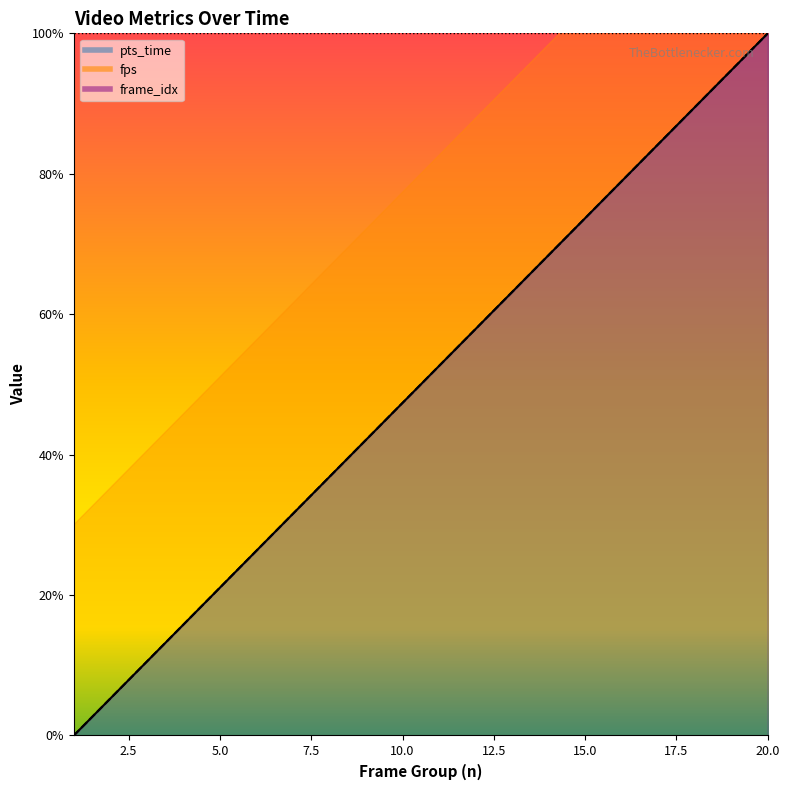

True or false: frame_idx and pts_time cross at least once.

False